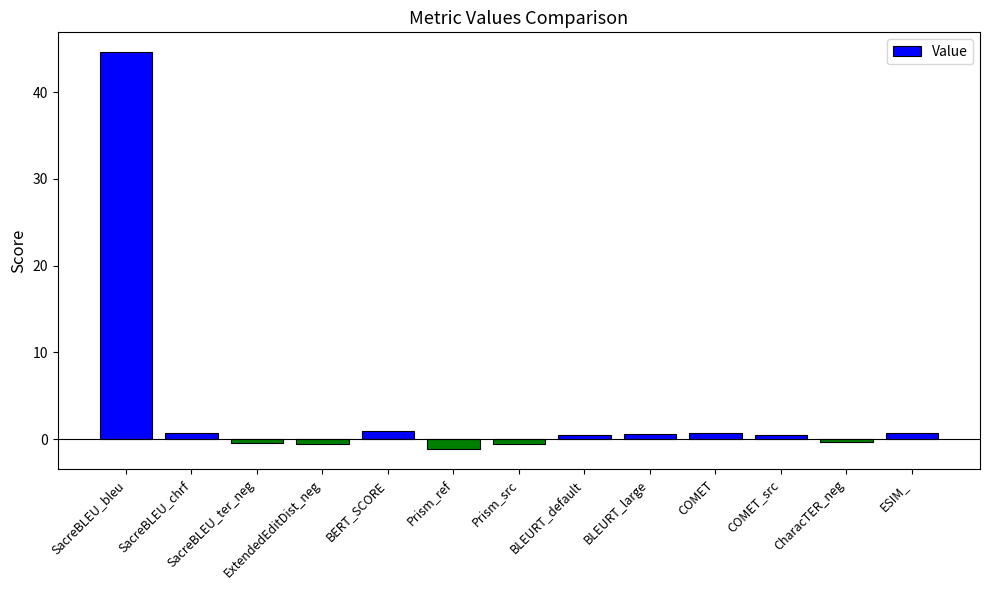

What is the smallest value displayed?

-1.2